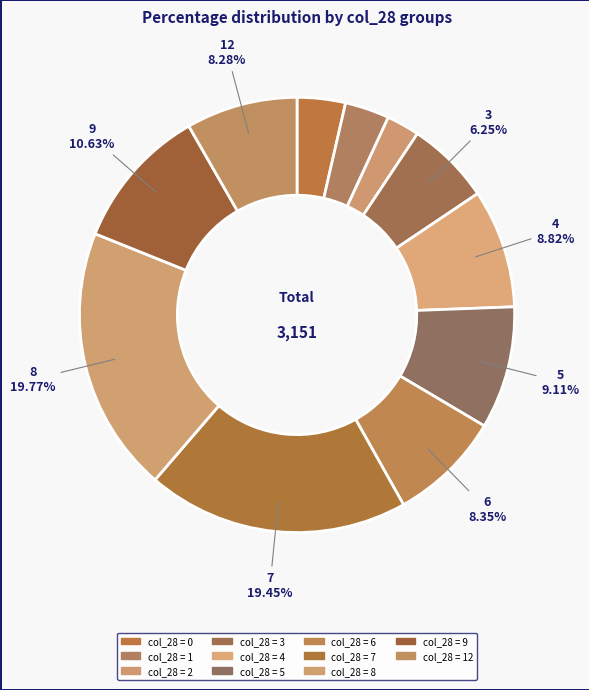

How many slices are in this pie chart?

11